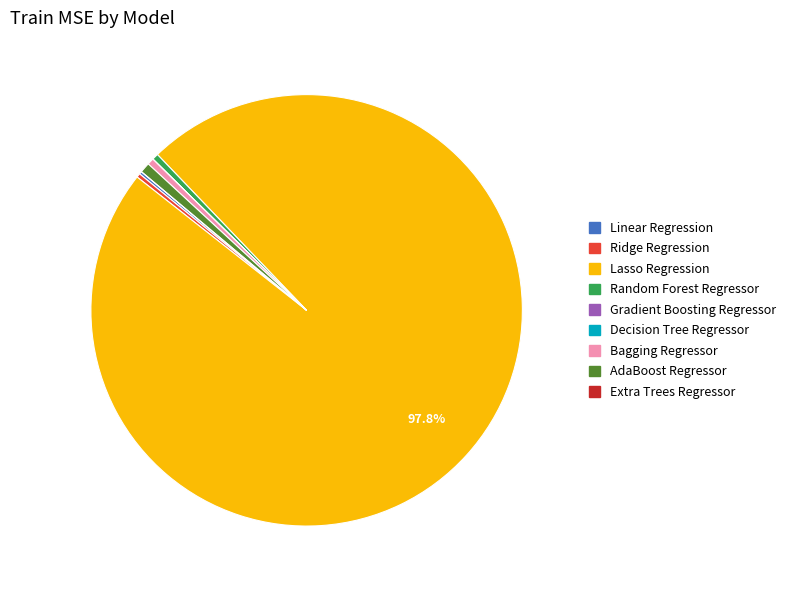

Which has a higher value, Ridge Regression or Lasso Regression?

Lasso Regression